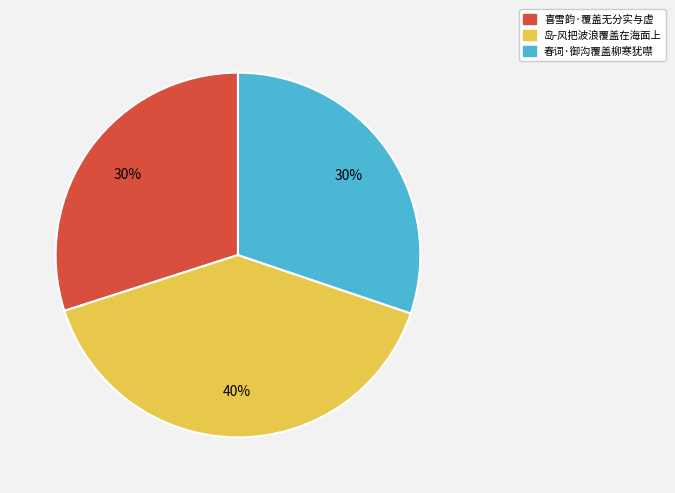

Is it true that 喜雪韵·覆盖无分实与虚 is 20% of the pie?

False